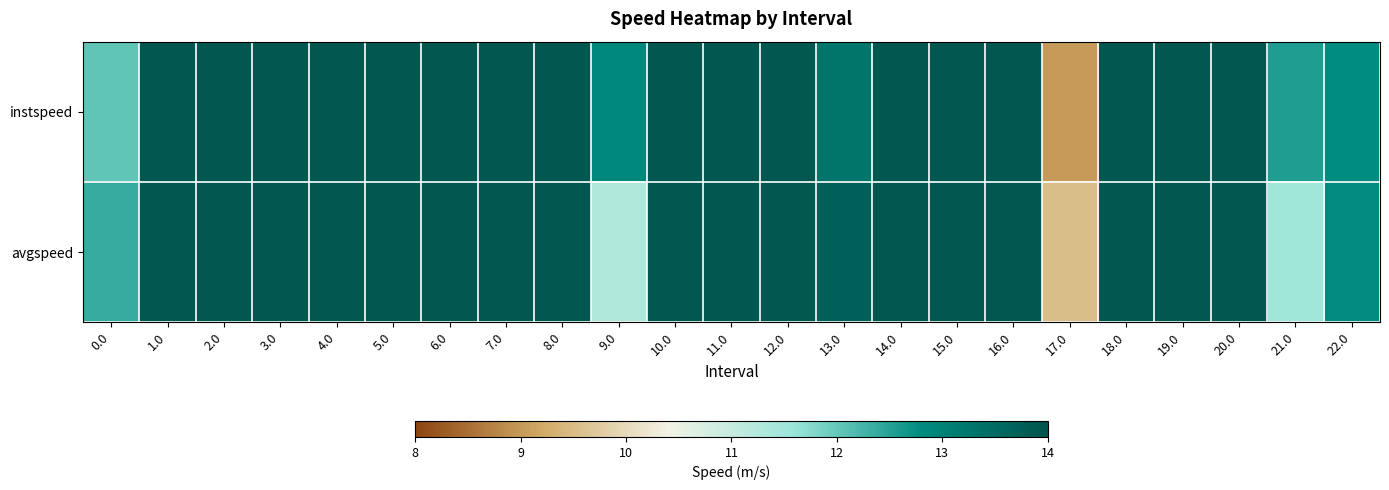

What is the spread (max minus min) of values at 17.0?

0.5